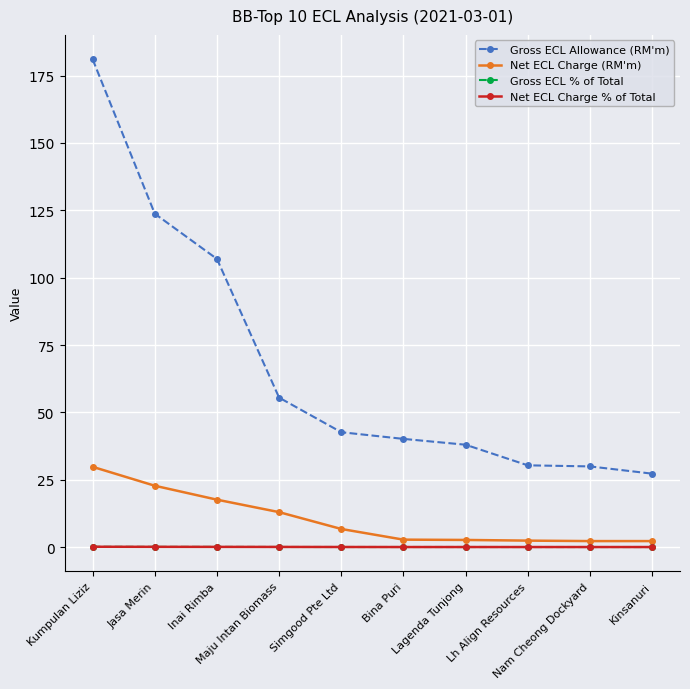

Which label corresponds to the largest value in the chart?

Kumpulan Liziz